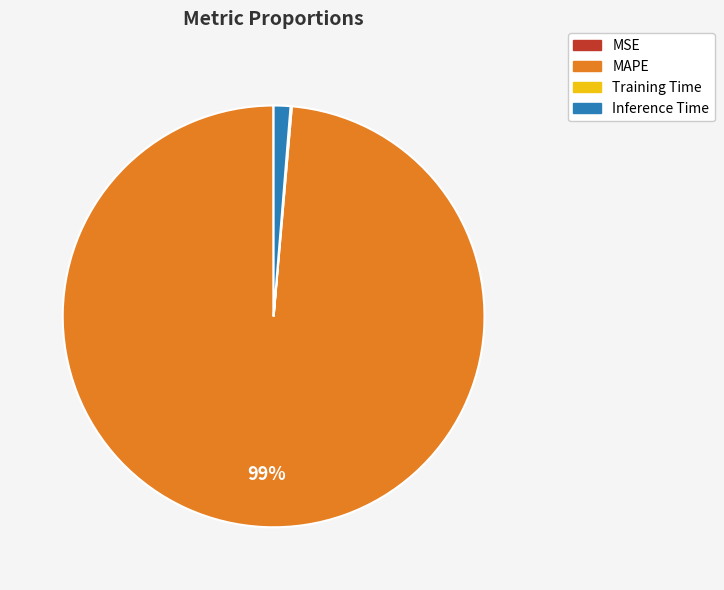

Which has a higher value, MAPE or Inference Time?

MAPE